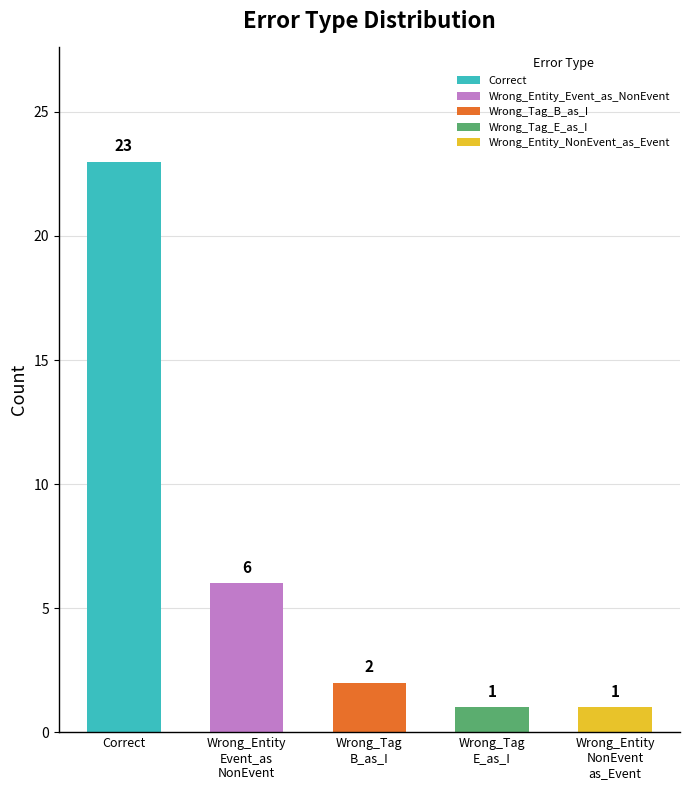

Is it true that the value at Correct is 33?

False